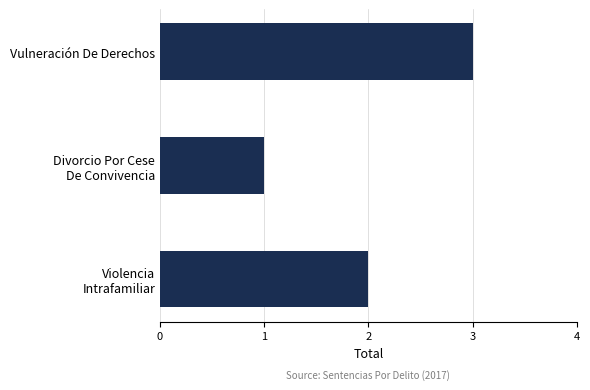

What is the label of the 1st bar from the top?

Vulneración De Derechos